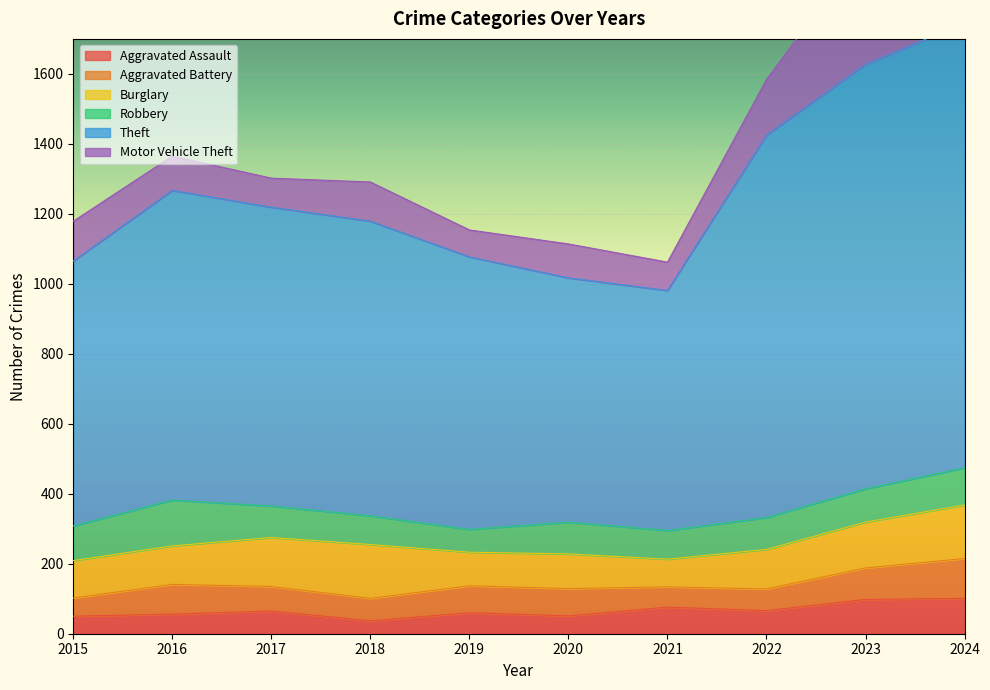

Reading left to right, what are all the values shown in this chart?

Aggravated Assault: 2015=50	2016=56	2017=65	2018=37	2019=60	2020=51	2021=76	2022=66	2023=98	2024=101
Aggravated Battery: 2015=52	2016=85	2017=70	2018=64	2019=77	2020=78	2021=58	2022=62	2023=90	2024=114
Burglary: 2015=107	2016=110	2017=140	2018=154	2019=96	2020=99	2021=79	2022=113	2023=131	2024=153
Robbery: 2015=99	2016=131	2017=90	2018=82	2019=65	2020=91	2021=82	2022=91	2023=95	2024=106
Theft: 2015=757	2016=885	2017=854	2018=842	2019=779	2020=698	2021=686	2022=1093	2023=1213	2024=1272
Motor Vehicle Theft: 2015=114	2016=98	2017=83	2018=112	2019=77	2020=97	2021=81	2022=159	2023=337	2024=240